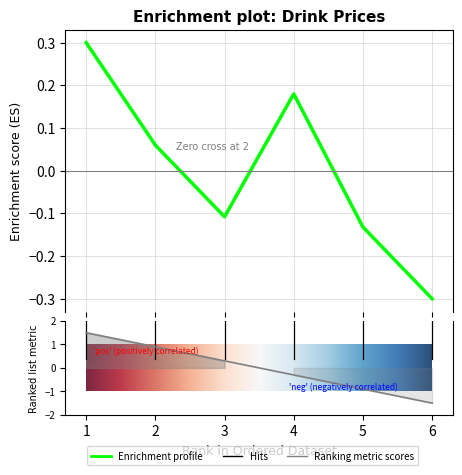

How many values are above zero?

3